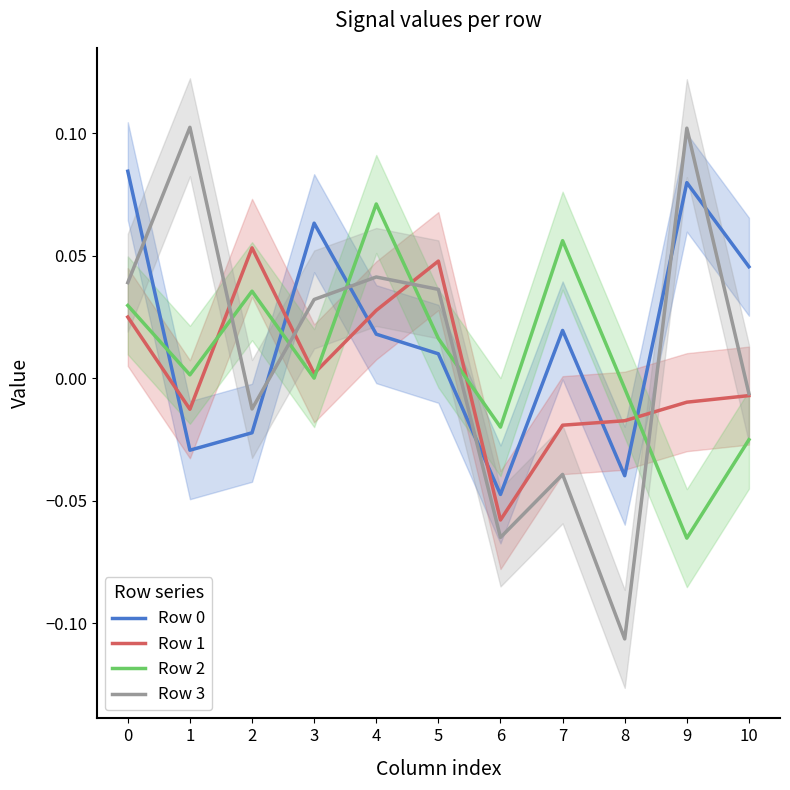

What is the minimum value shown in the chart?

-0.1